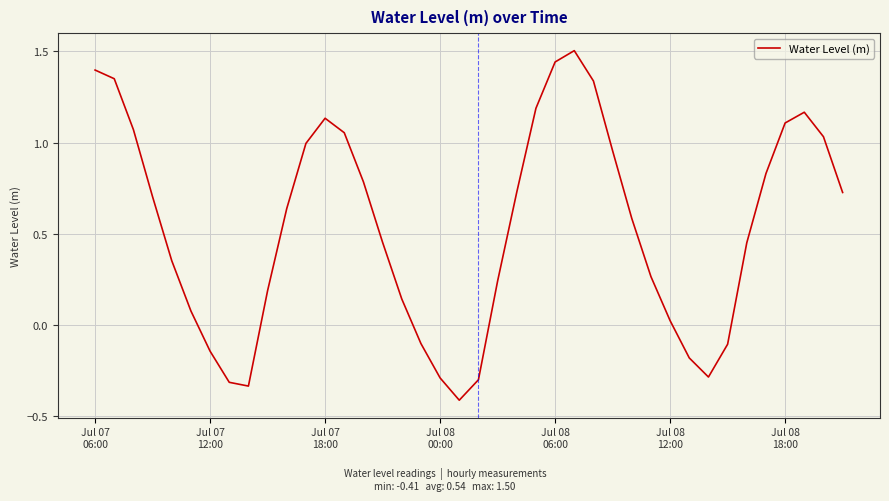

True or false: the data has more than 1 interior local peaks.

True